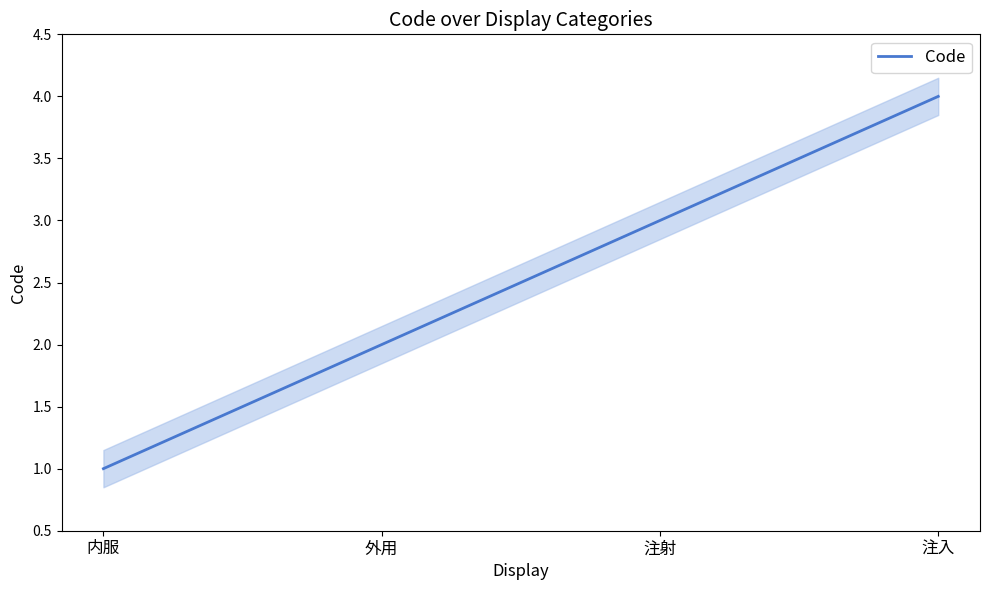

What is the label of the 2nd point from the left?

外用